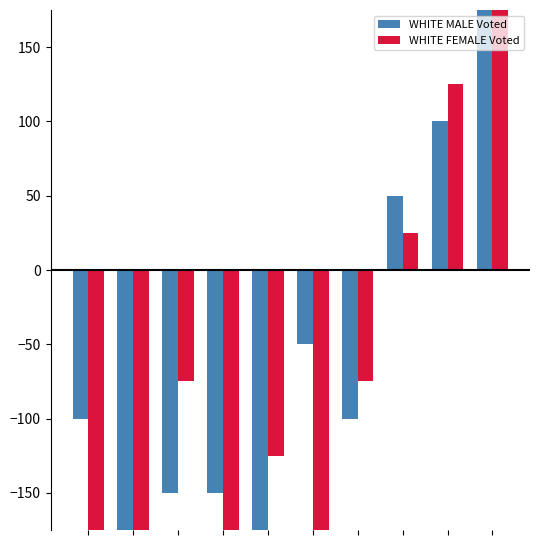

At how many categories does at least one series exceed 1006?

1